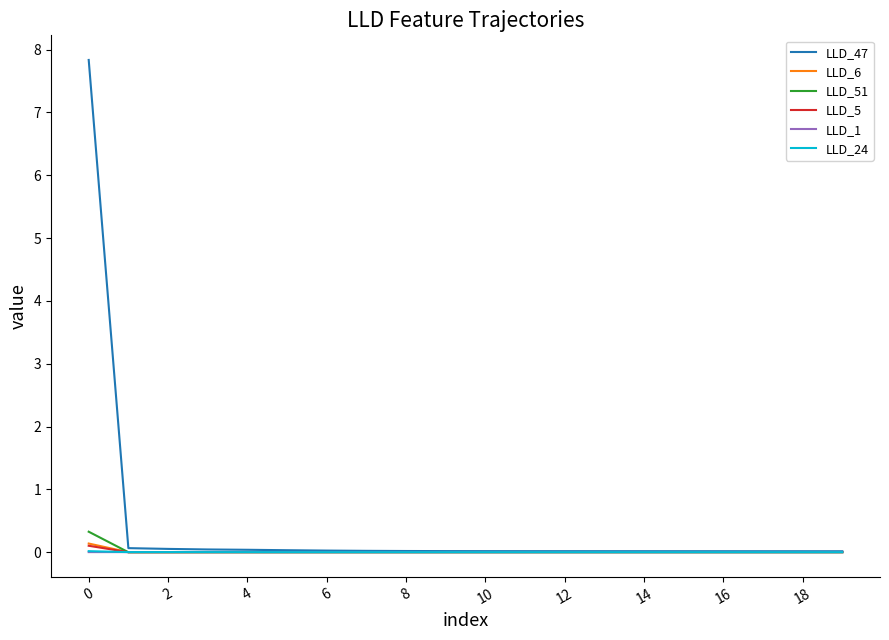

Which series has the largest range (max minus min)?

LLD_47